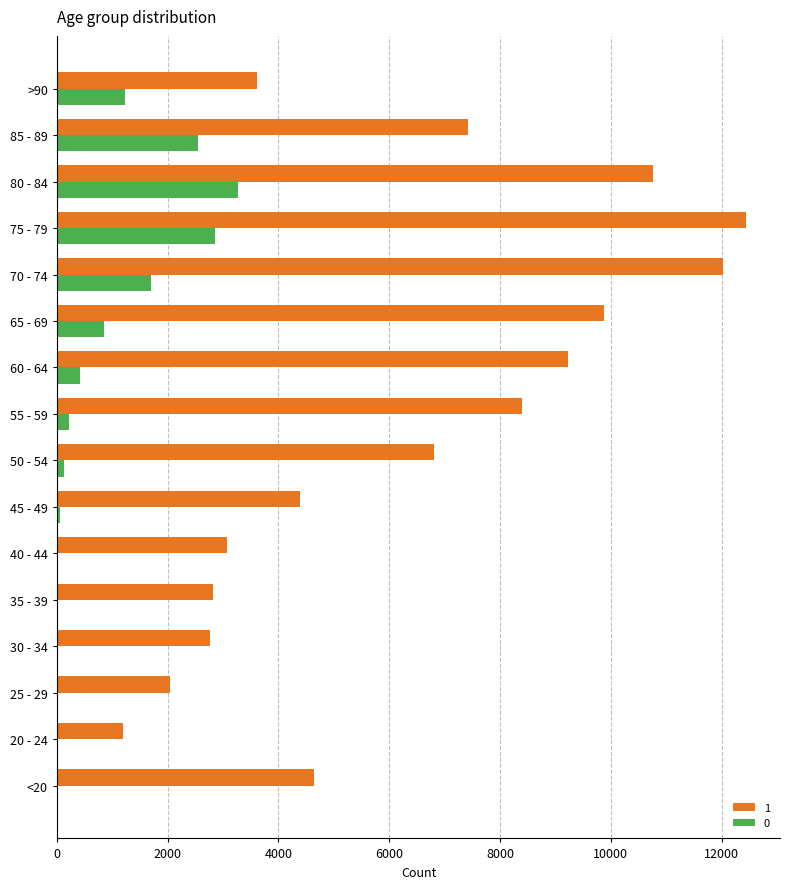

Is the value of 0 at 45 - 49 greater than the value of 1 at >90?

No